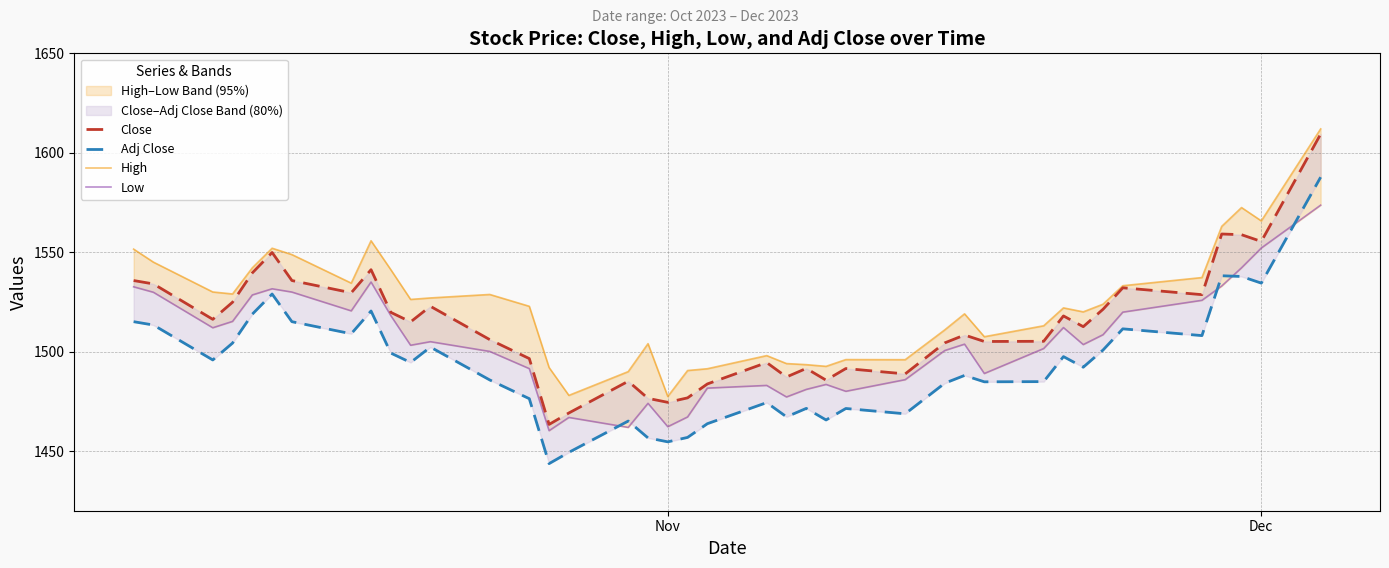

What is the sum of all Low values?

60183.3